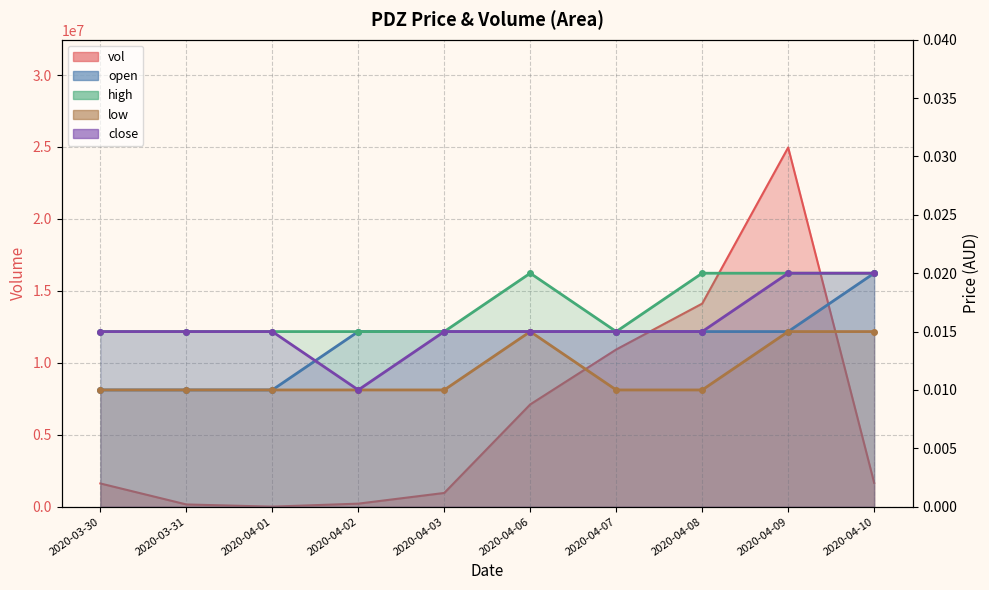

Which label corresponds to the smallest value in the chart?

2020-03-30